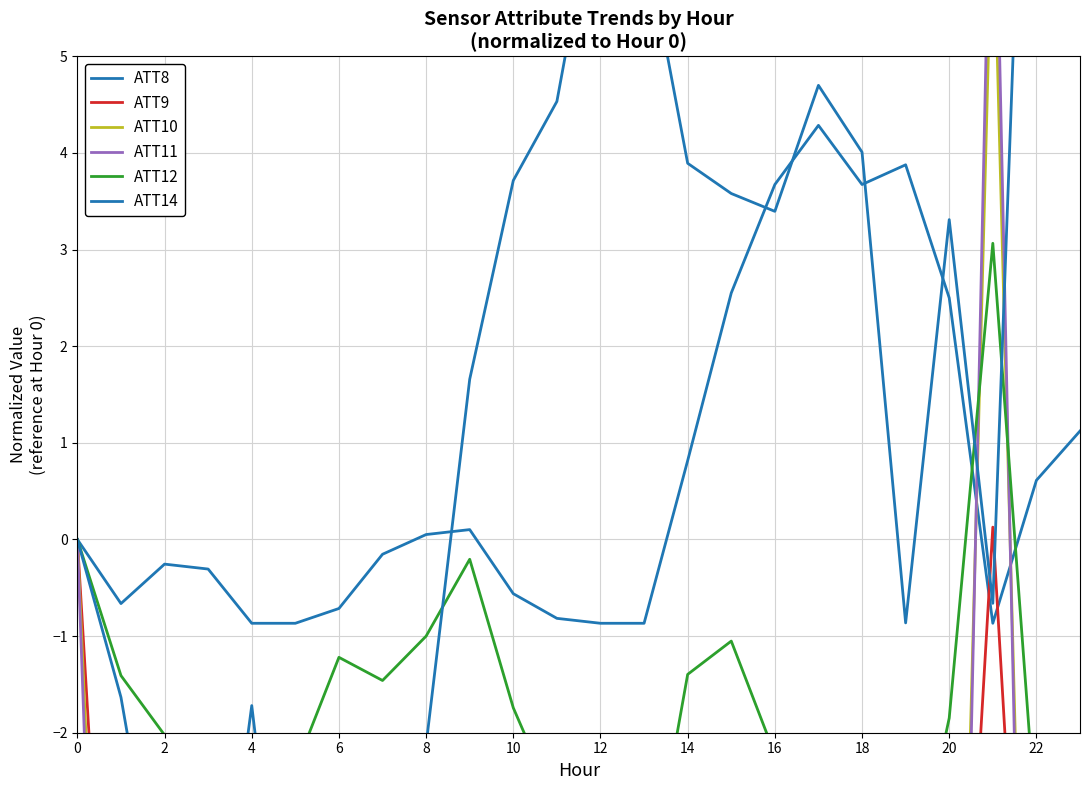

Is the value of ATT11 at 20 greater than the value of ATT12 at 6?

No